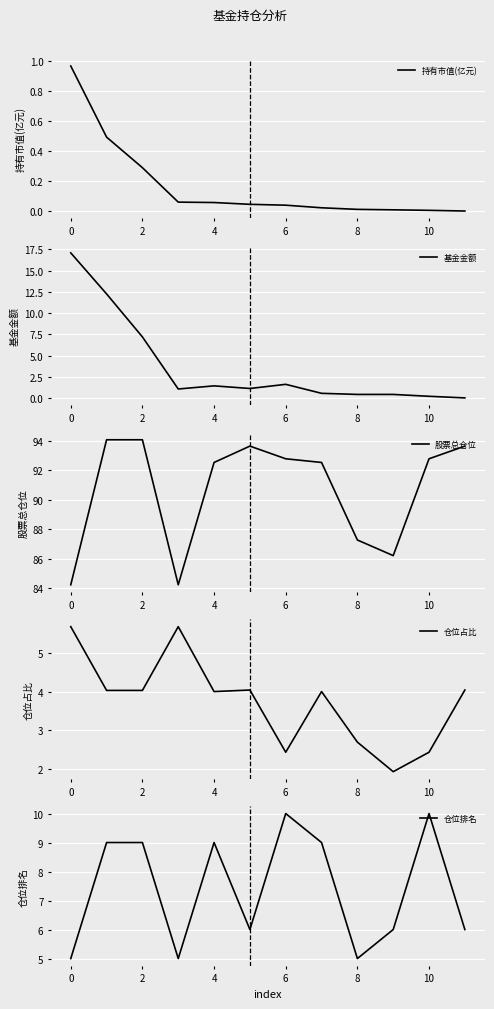

The value of 基金金额 at 6 is 0.9. True or false?

False